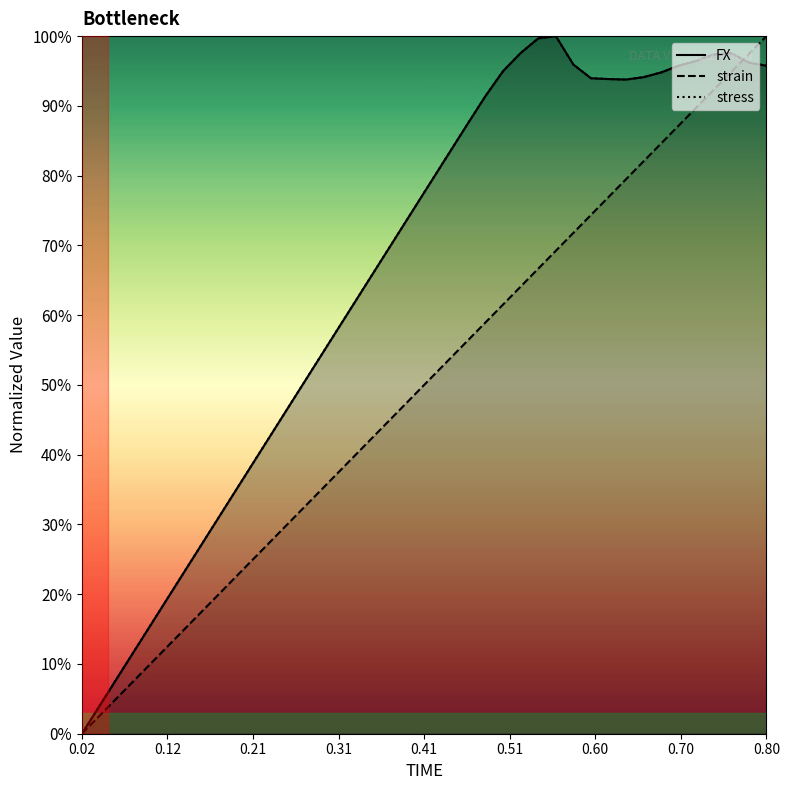

Is it true that strain equals 0.3 at 30?

False